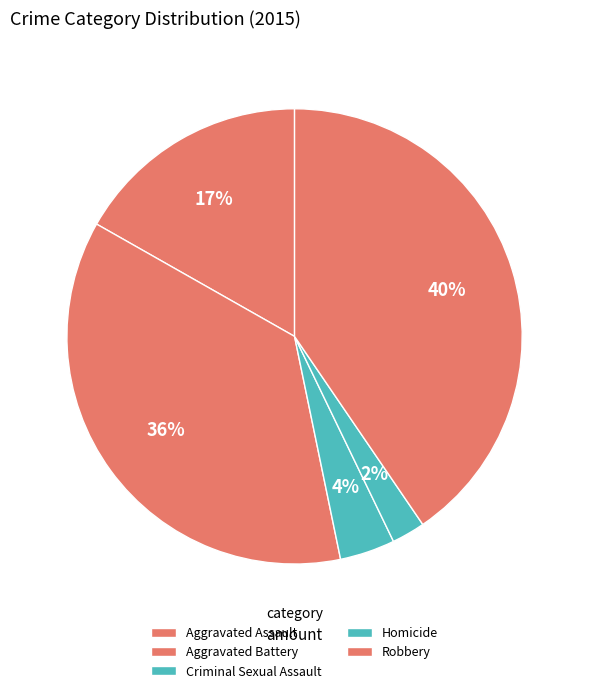

How many segments does this pie chart have?

5